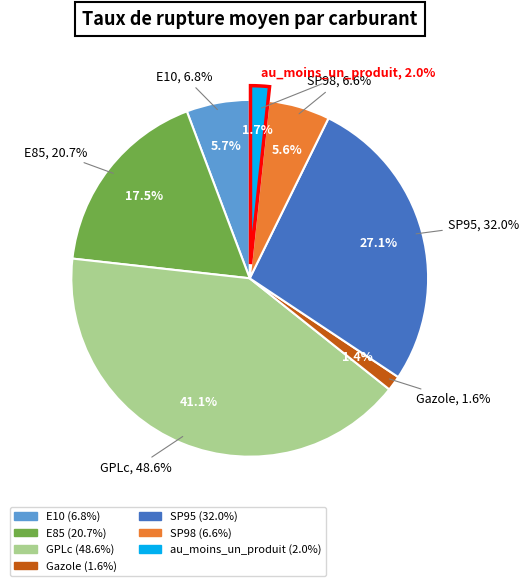

To the nearest percent, what percentage of the pie is au_moins_un_produit?

2%